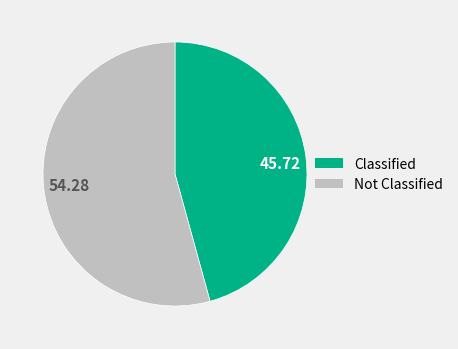

Which has a higher value, Not Classified or Classified?

Not Classified